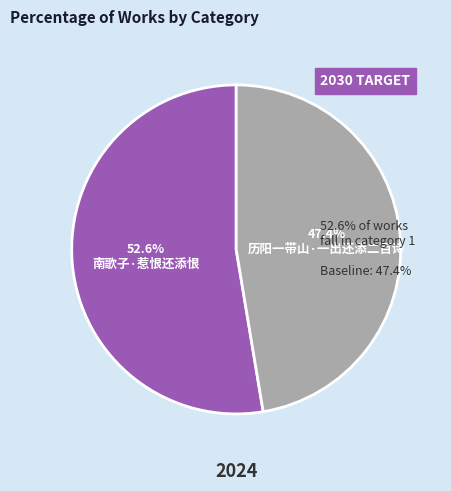

What is the largest slice in the pie chart?

南歌子·惹恨还添恨